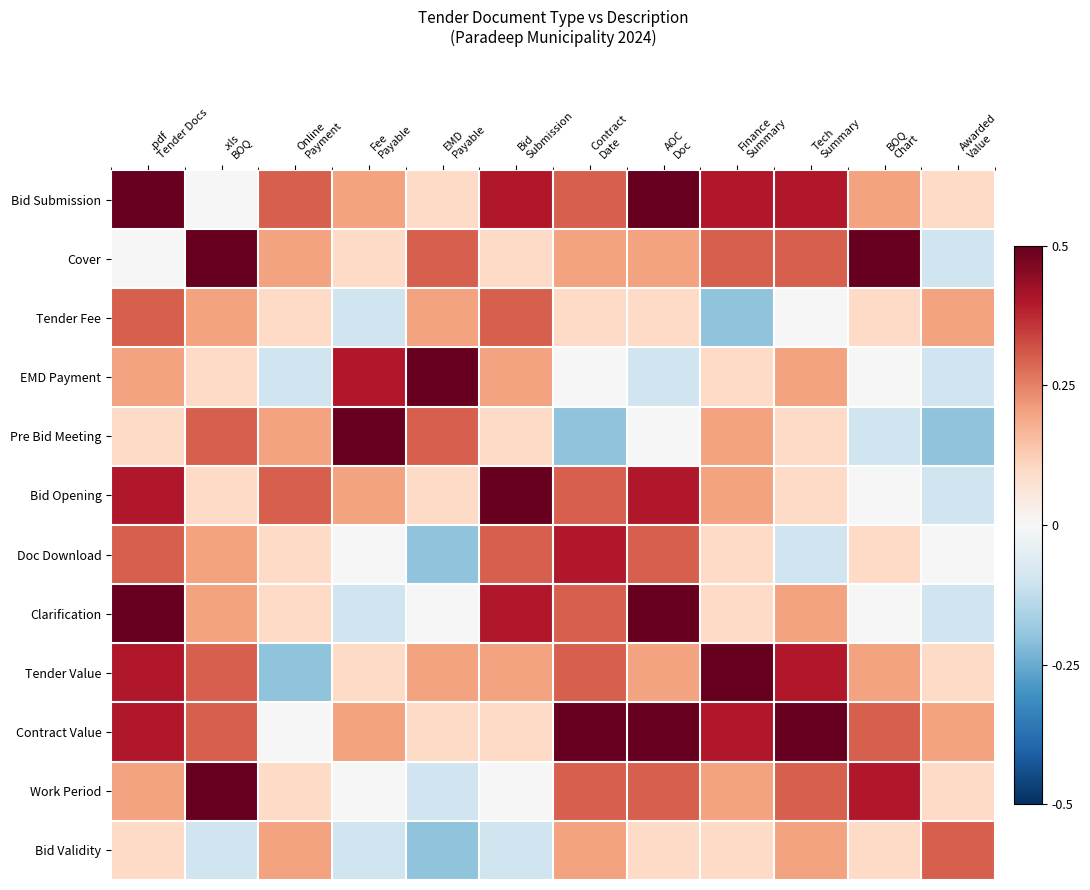

At which category is the sum across all series the highest?

.pdf
Tender Docs